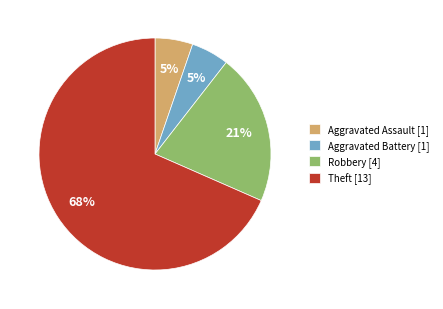

The Aggravated Battery [1] slice represents 5% of the pie. True or false?

True